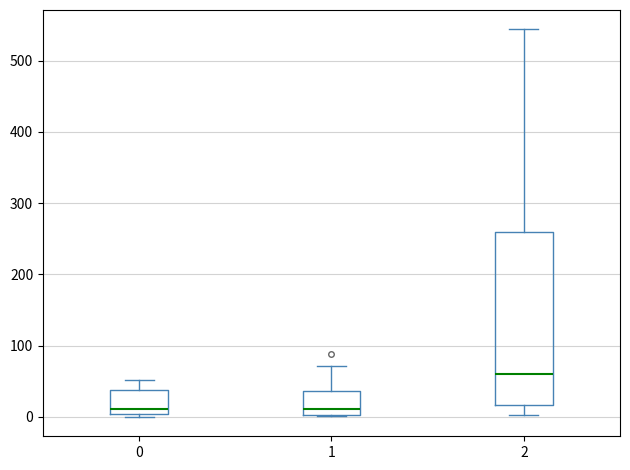

Reading left to right, read every box against the y-axis: the position of its median line, the range the box covers, and the ends of its whiskers. The values are not printed on the chart, so give them approximately, as read against the axis.

0: median 10, box 0 to 40, whiskers 0 (just below the box's lower edge) to 50
1: median 10, box 0 to 40, whiskers 0 to 70
2: median 60, box 20 to 260, whiskers 0 to 540